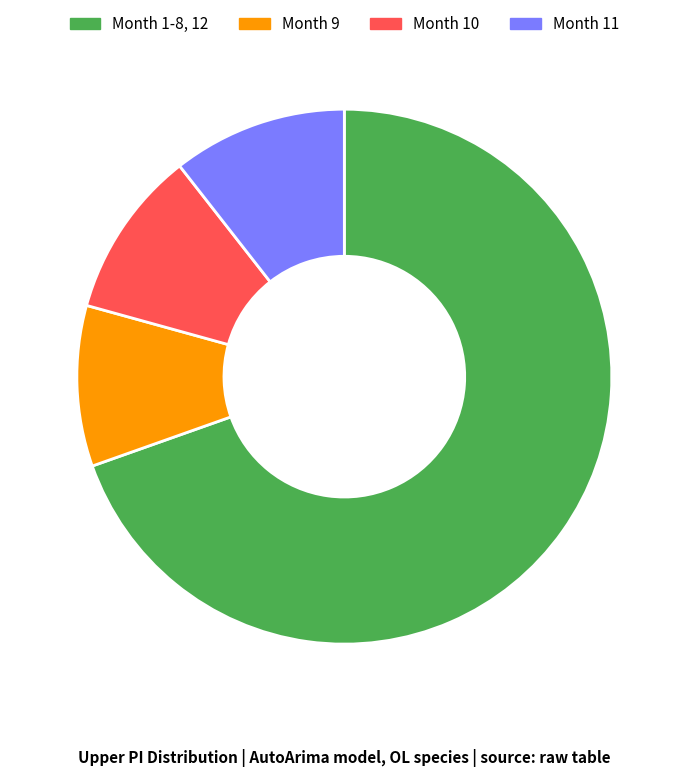

Does any single category account for the majority?

Yes